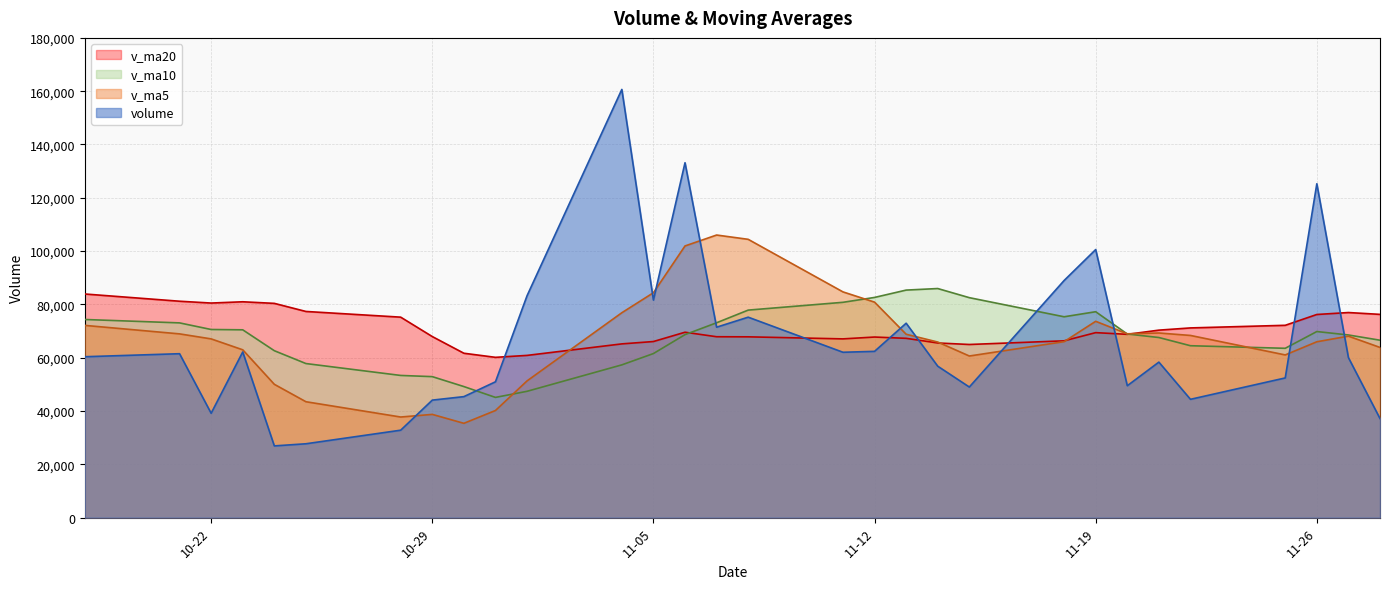

How many lines are shown in the chart?

4